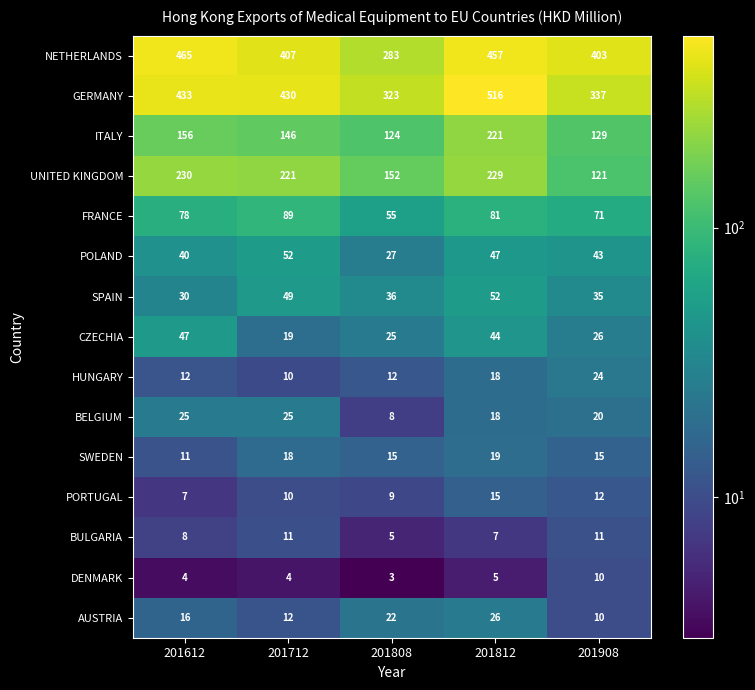

Count the number of data series in this chart.

15